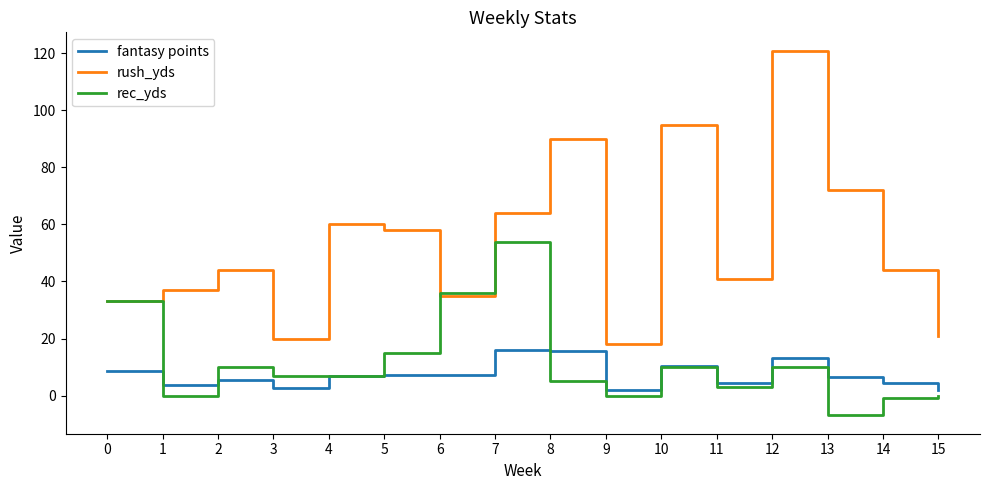

At which category is the sum across all series the highest?

12